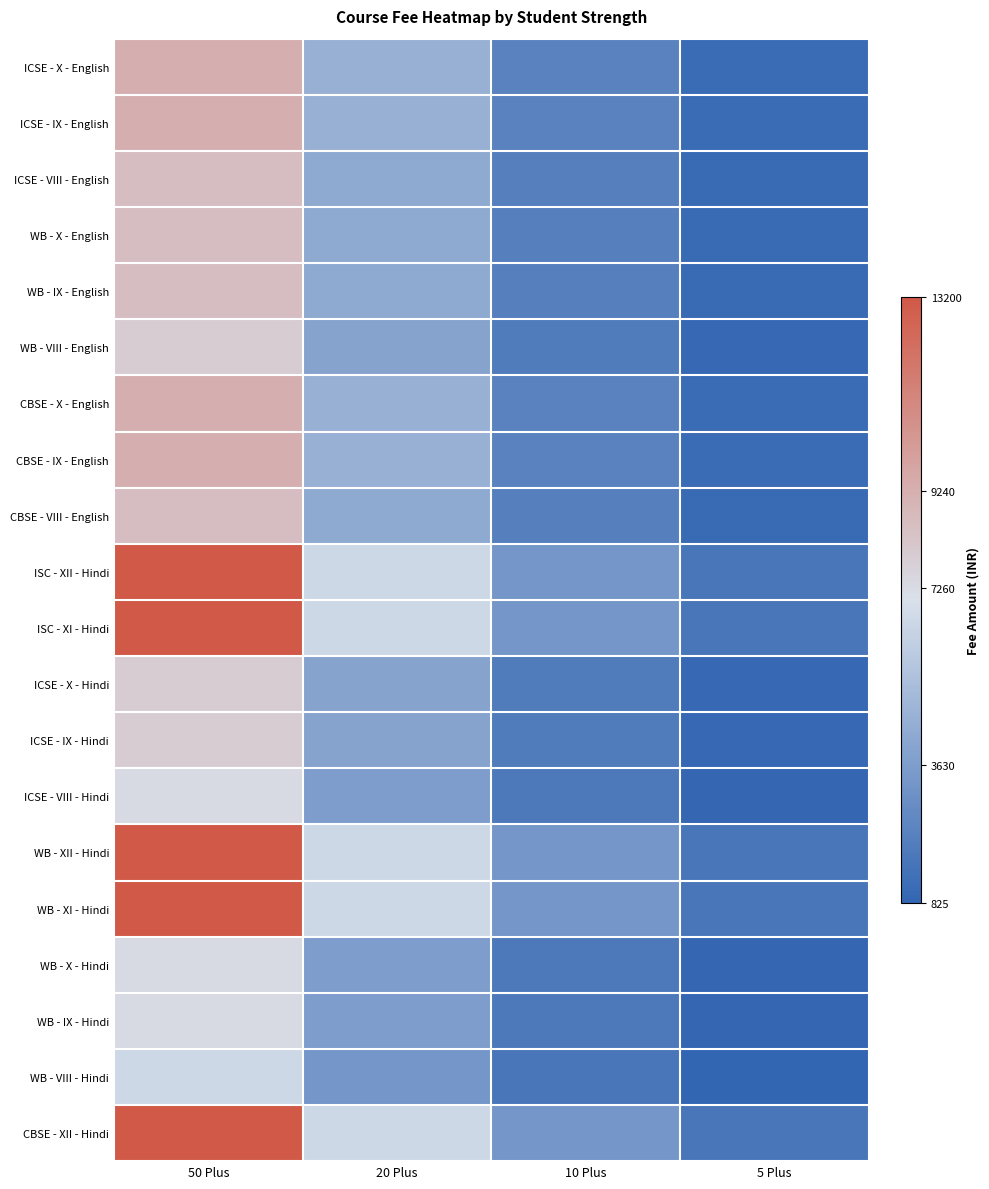

Count the number of categories in the chart.

4